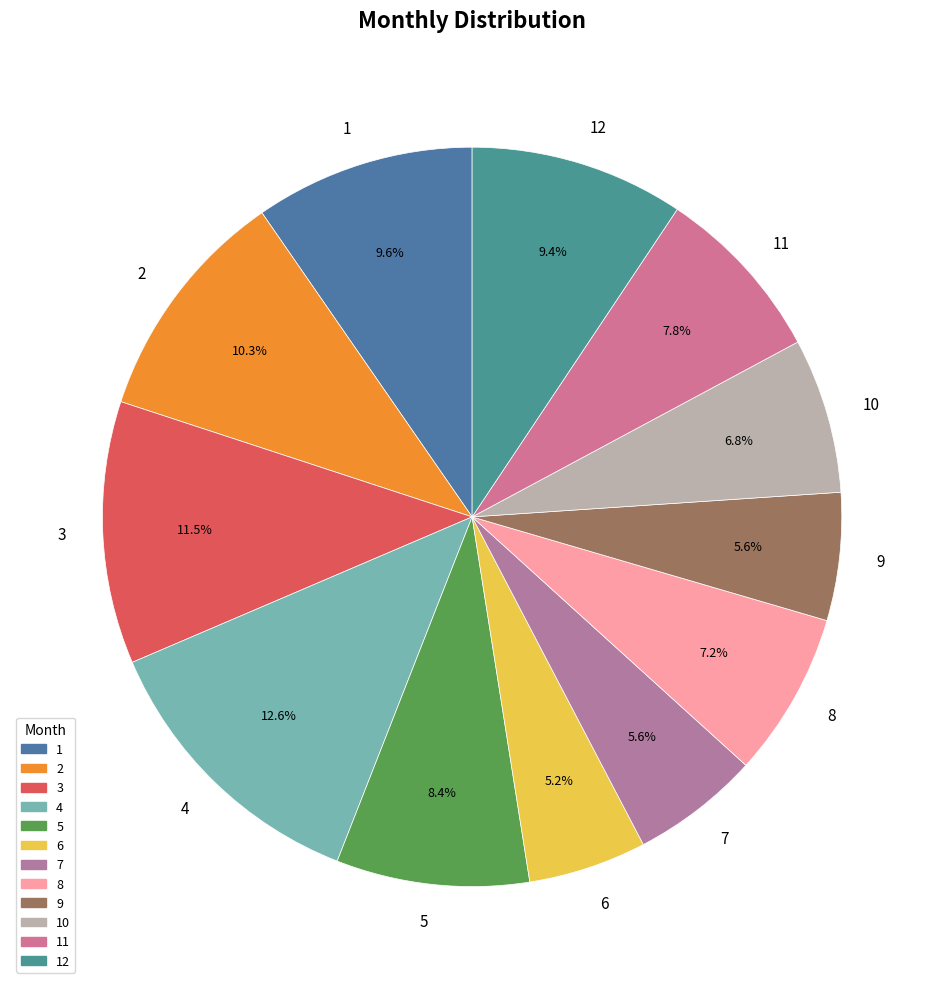

What is the largest slice in the pie chart?

4